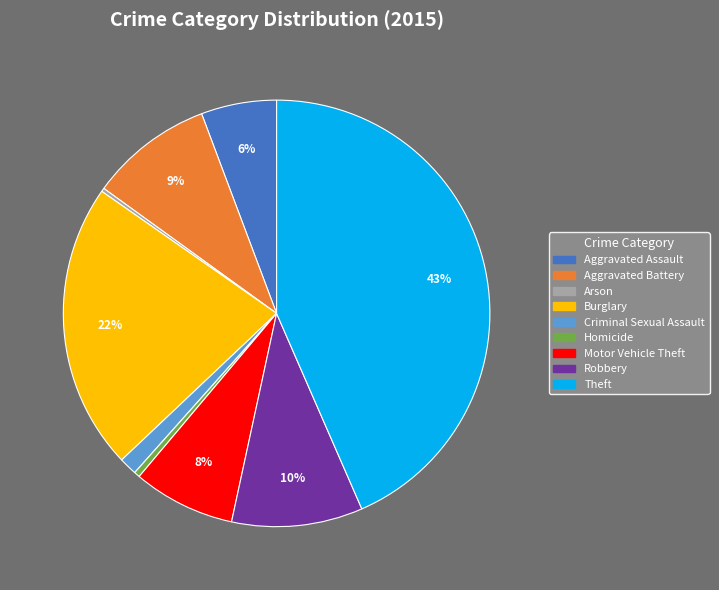

To the nearest percent, what is the average slice percentage?

11%